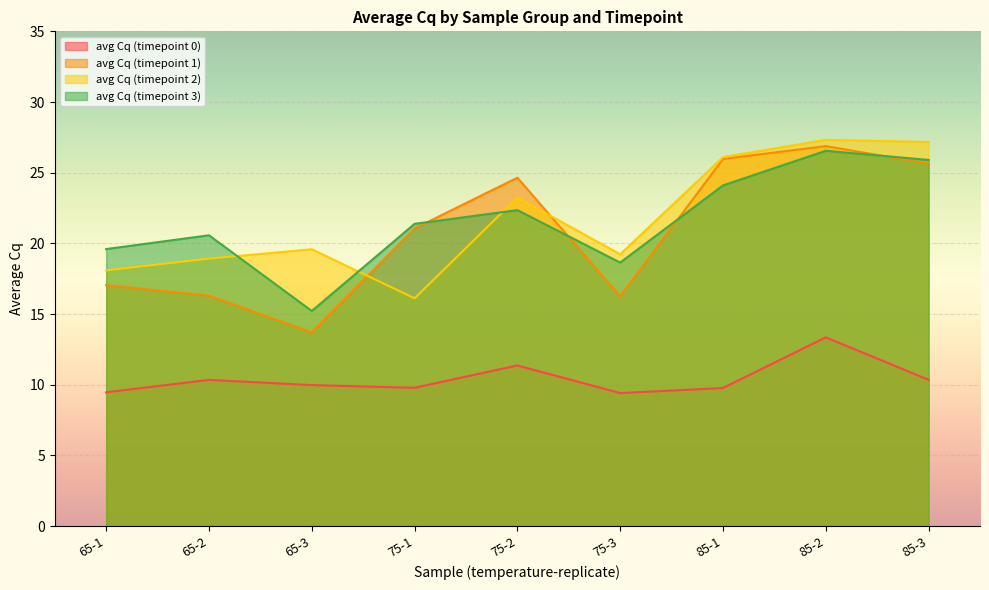

How many intersections are there between avg Cq (timepoint 3) and avg Cq (timepoint 1)?

4